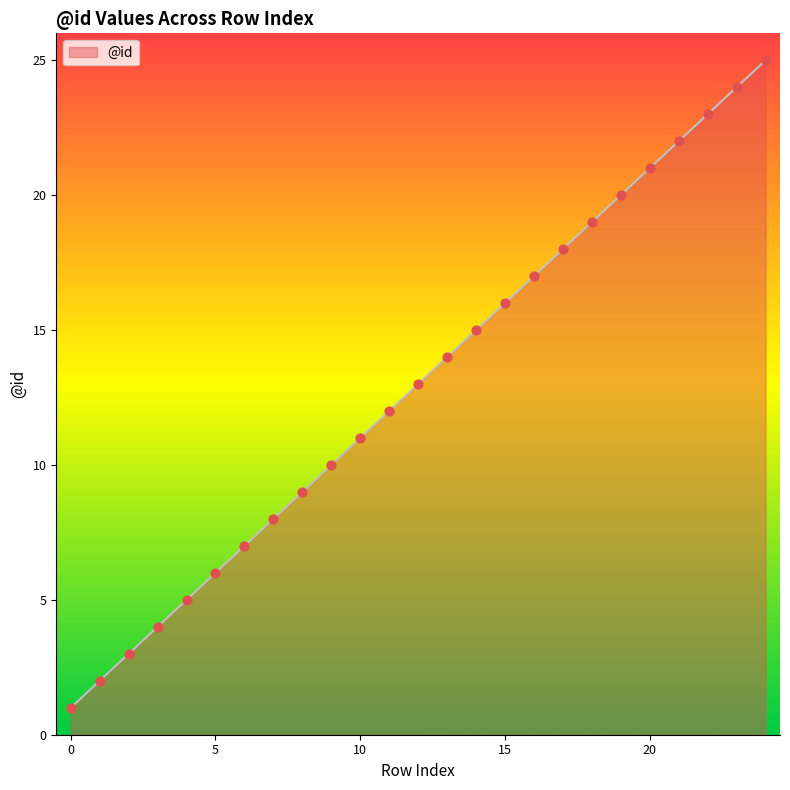

What is the difference between the maximum and minimum values?

24